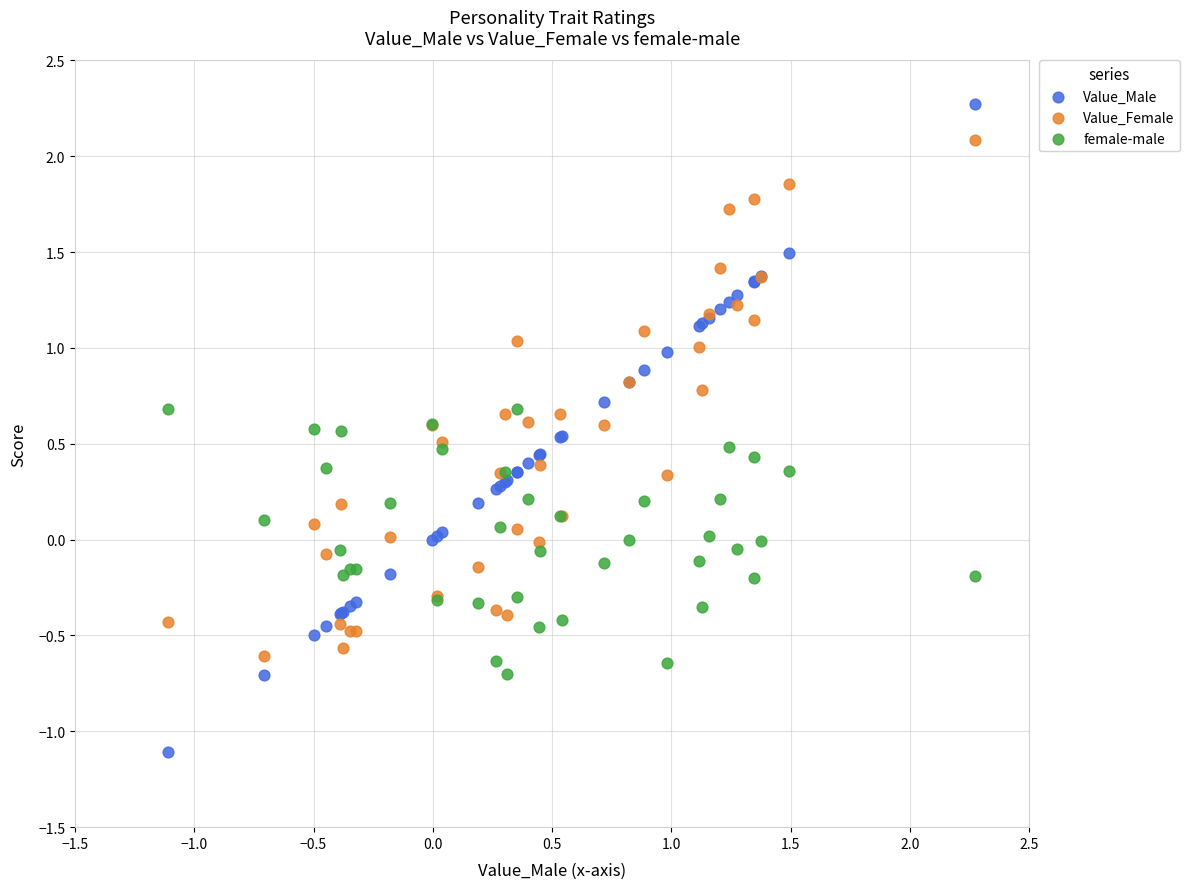

Which series reaches the maximum Y coordinate?

Value_Male